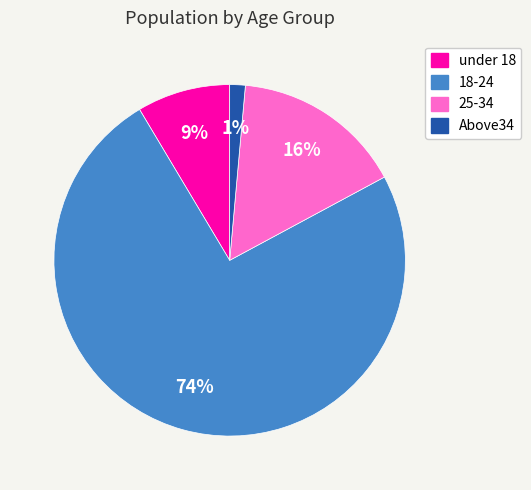

Which category has the smallest portion of the pie?

Above34